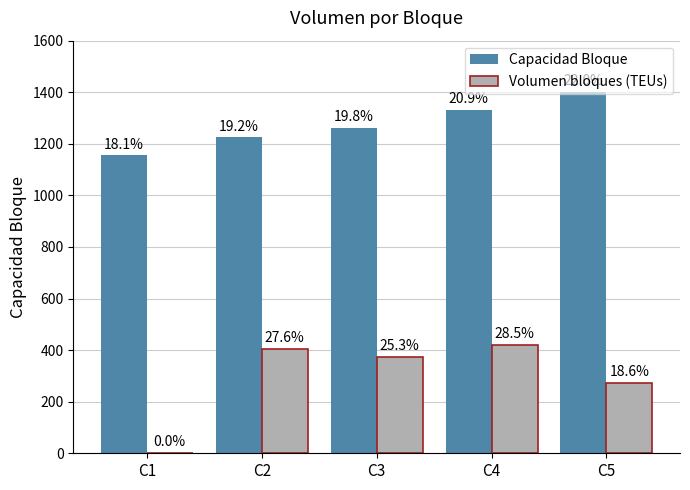

What is the average value of the Capacidad Bloque series?

1274